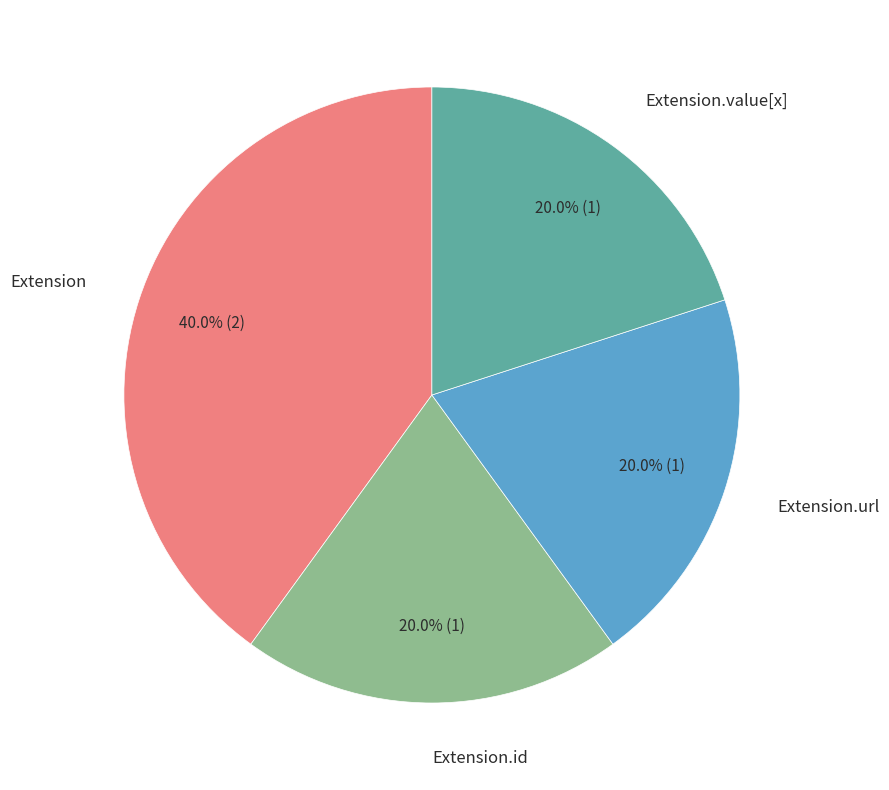

Does any single category account for the majority?

No